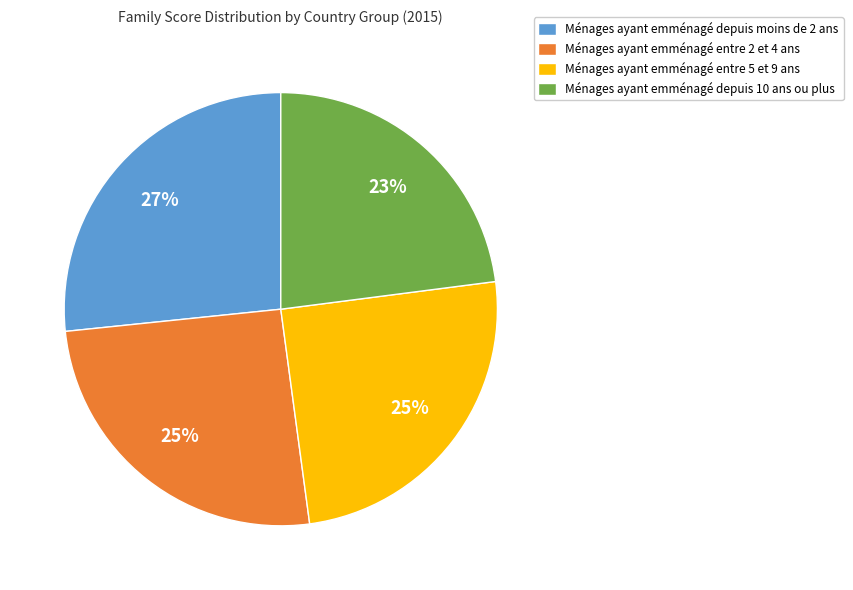

What percentage is the Ménages ayant emménagé depuis 10 ans ou plus slice, to the nearest percent?

23%